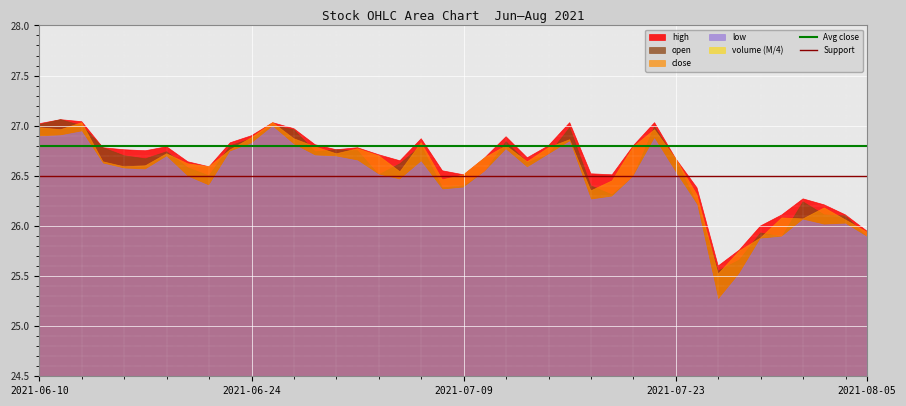

True or false: Support and Avg close intersect in this chart.

False